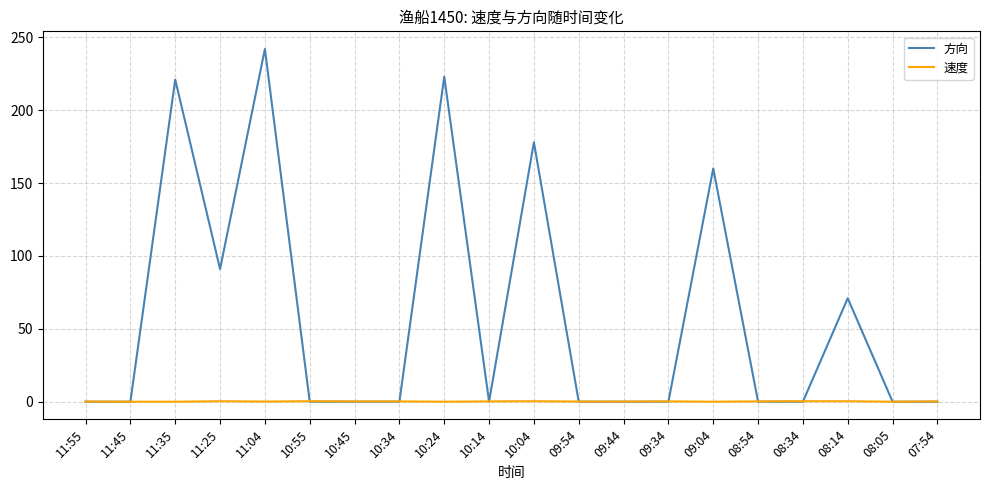

Which series changed the most between 11:25 and 08:54?

方向